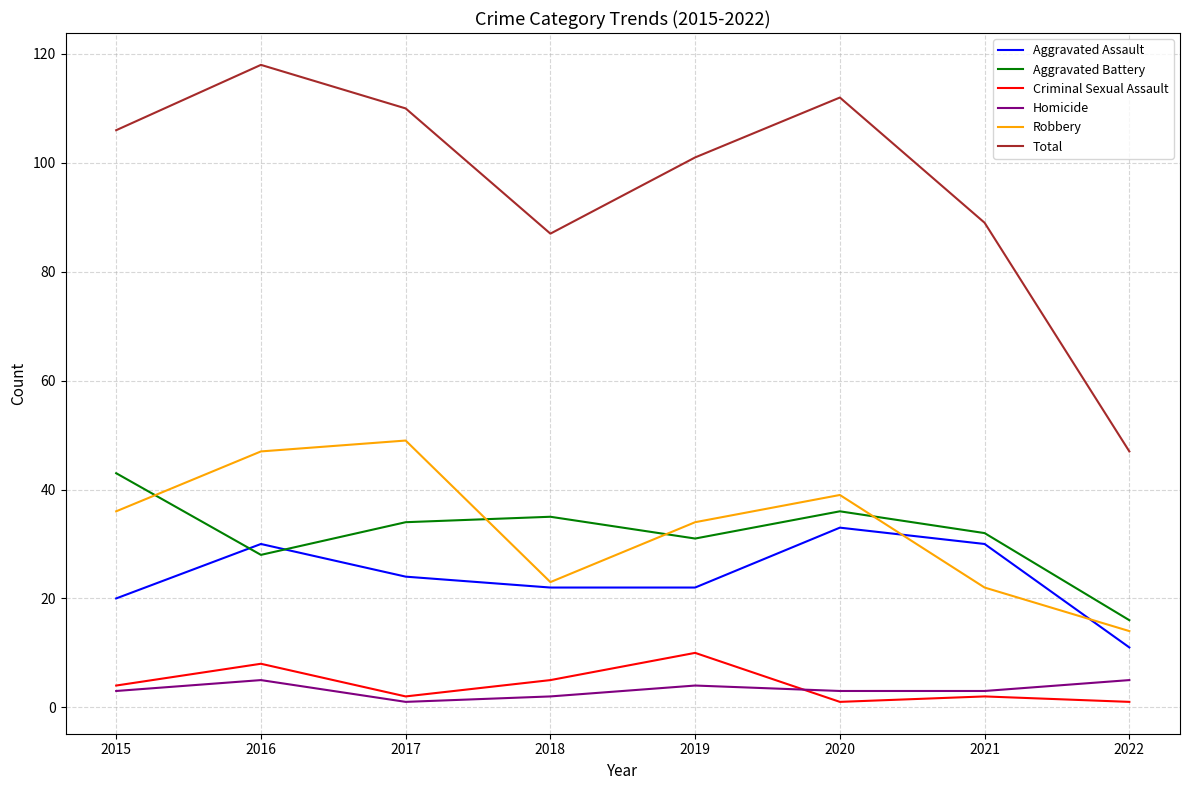

In Total, how many points are higher than both neighbors (excluding endpoints)?

2